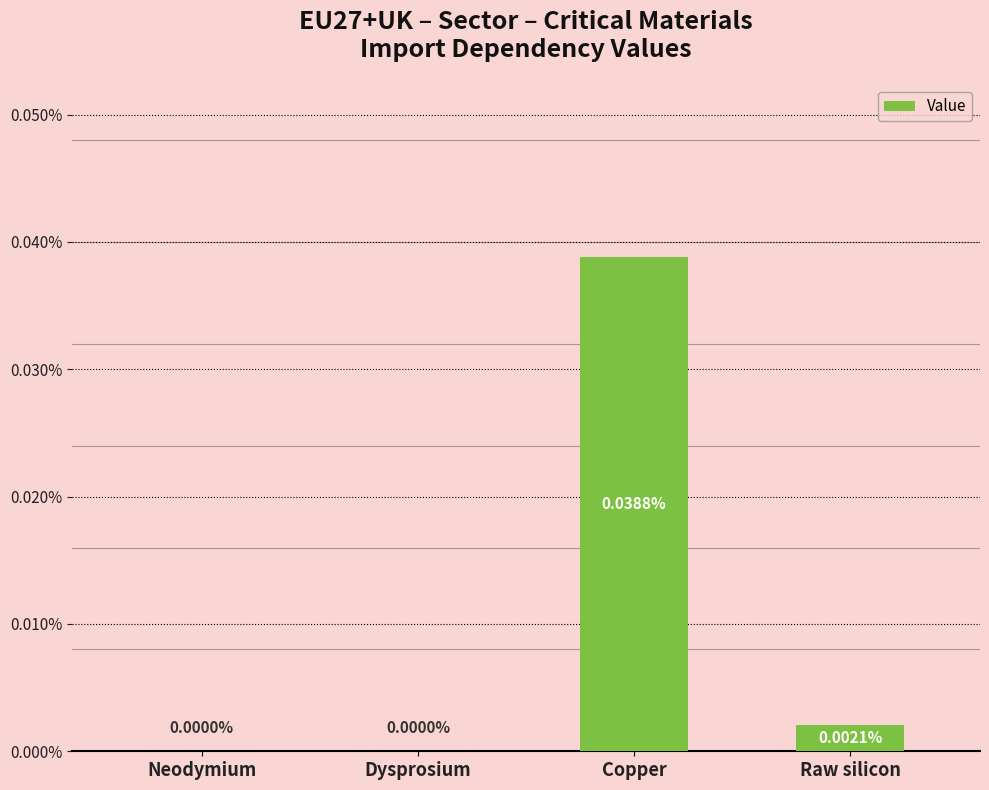

Which category has the highest value across all series?

Copper